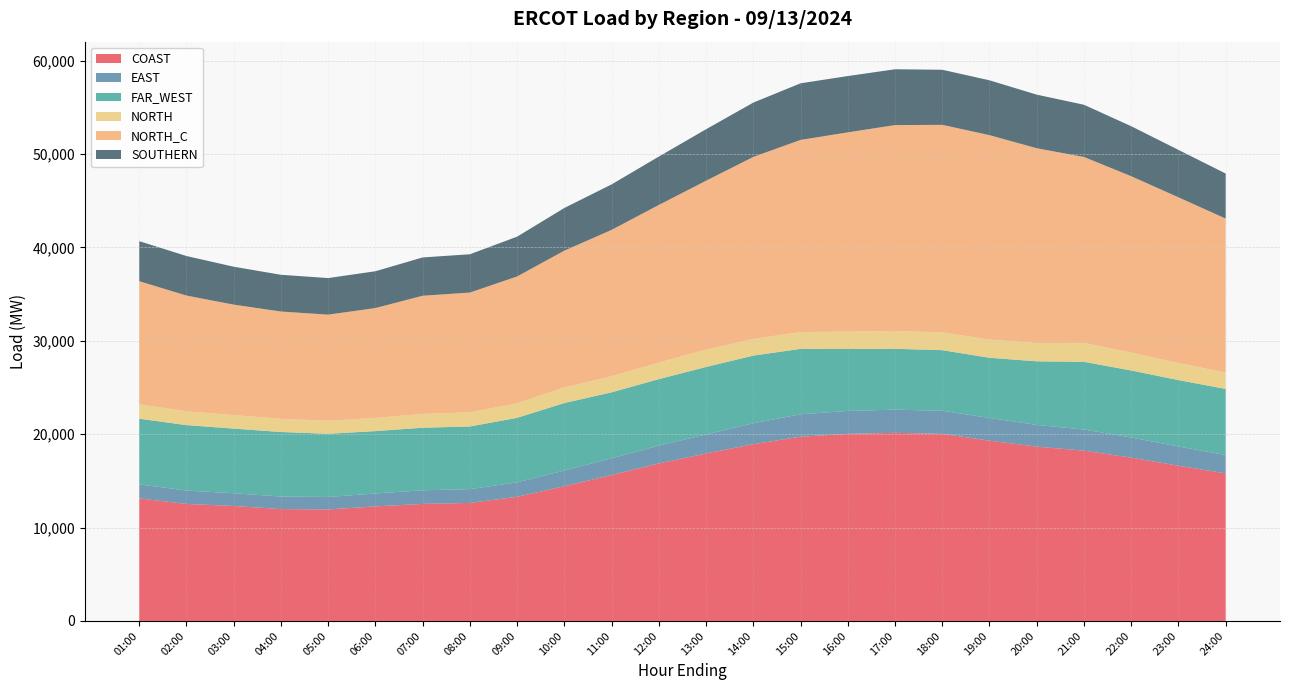

Reading left to right, what are all the values shown in this chart?

COAST: 13119.5	12527.8	12307.7	11975.9	11938.5	12263.5	12531.6	12635.9	13290.6	14427.0	15620.1	16863.4	17927.6	18926.5	19726.2	20031.8	20141.6	20031.2	19301.3	18659.9	18234.3	17482.0	16615.0	15804.0
EAST: 1505.9	1433.0	1366.1	1345.4	1337.3	1384.9	1459.1	1474.3	1547.2	1682.6	1795.5	1911.2	2043.9	2237.6	2401.2	2453.8	2483.0	2473.2	2432.5	2325.6	2263.8	2160.1	2062.7	1969.2
FAR_WEST: 7028.6	7007.2	6920.5	6908.1	6761.4	6676.7	6695.7	6711.1	6909.1	7221.9	7063.8	7115.7	7220.8	7246.4	7002.4	6629.3	6514.4	6486.8	6444.2	6811.4	7248.7	7173.3	7111.6	7066.9
NORTH: 1541.5	1481.2	1446.7	1413.3	1399.6	1414.9	1482.1	1515.2	1558.9	1671.2	1723.0	1767.5	1859.0	1785.4	1804.6	1859.9	1907.7	1907.2	1955.3	1952.2	2024.7	1911.6	1831.4	1735.4
NORTH_C: 13182.1	12389.8	11825.9	11487.9	11359.0	11762.2	12649.5	12824.5	13578.8	14645.5	15669.0	16883.7	18082.1	19486.1	20568.9	21337.2	22045.2	22220.1	21882.8	20864.2	19907.5	18891.0	17736.4	16506.6
SOUTHERN: 4286.6	4234.5	4060.6	3931.8	3916.3	3940.1	4103.4	4100.4	4261.5	4568.0	4870.7	5180.4	5513.2	5816.7	6061.1	6029.1	5978.3	5896.6	5869.7	5738.0	5588.8	5352.9	5078.0	4822.3